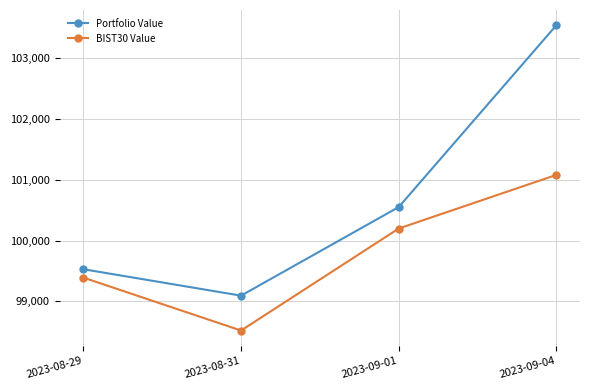

Reading left to right, what are all the values shown in this chart?

Portfolio Value: 99528.8	99094.2	100550.8	103540.8
BIST30 Value: 99390.9	98520.5	100198.0	101080.0